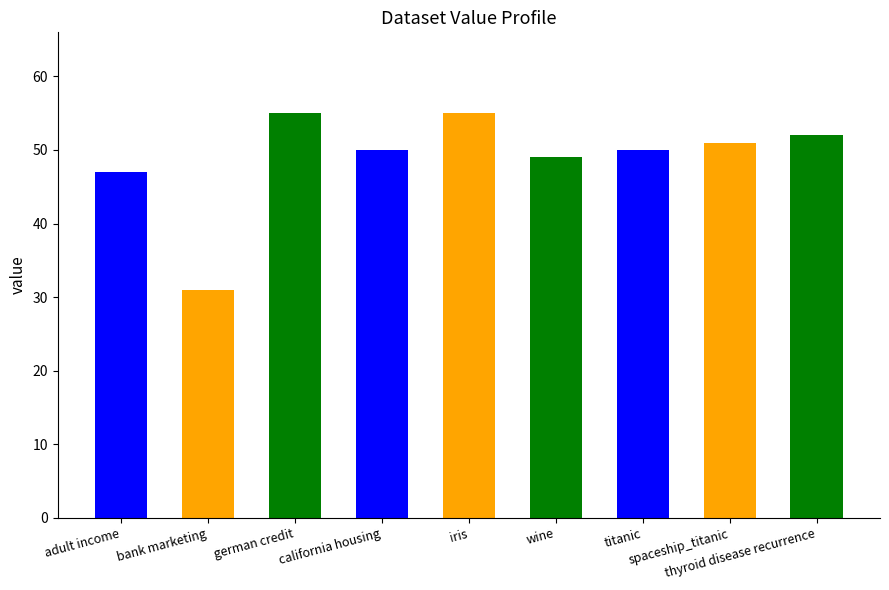

What is the value of the 7th bar from the left?

50